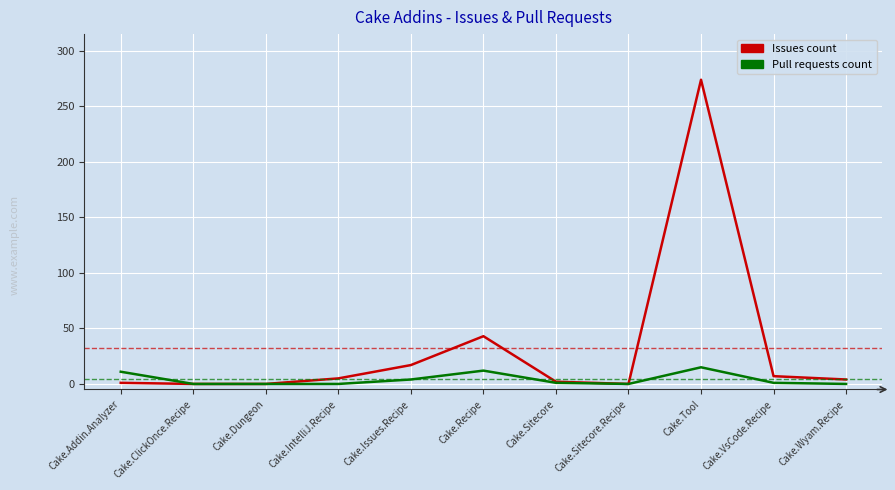

Which series has the largest total across all categories?

Issues count